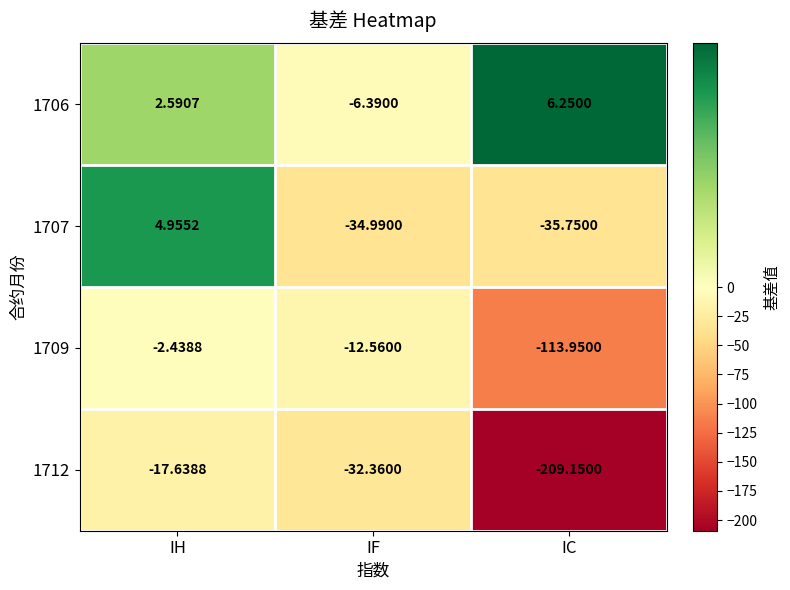

At which label does 1712 reach its peak?

IH